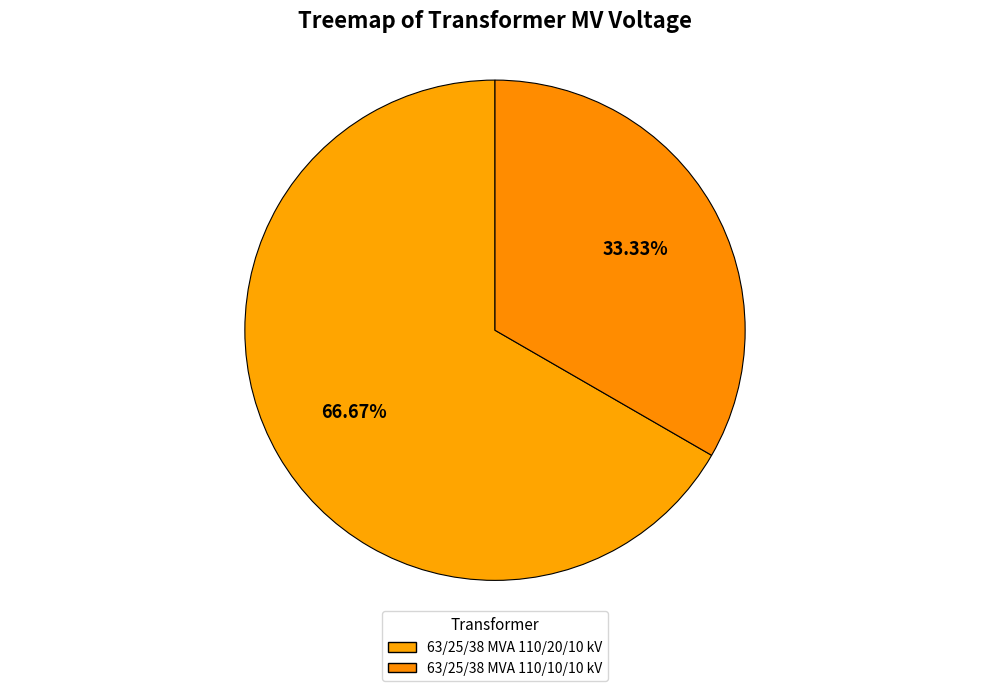

How many segments does this pie chart have?

2